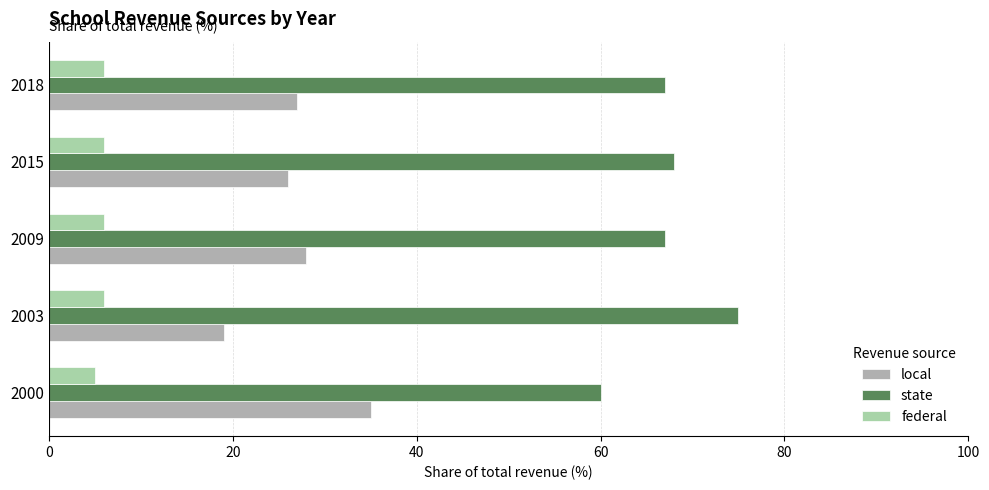

Reading left to right, transcribe all the data shown in this chart.

local: 0=35.0	20=19.0	40=28.0	60=26.0	80=27.0
state: 0=60.0	20=75.0	40=67.0	60=68.0	80=67.0
federal: 0=5.0	20=6.0	40=6.0	60=6.0	80=6.0